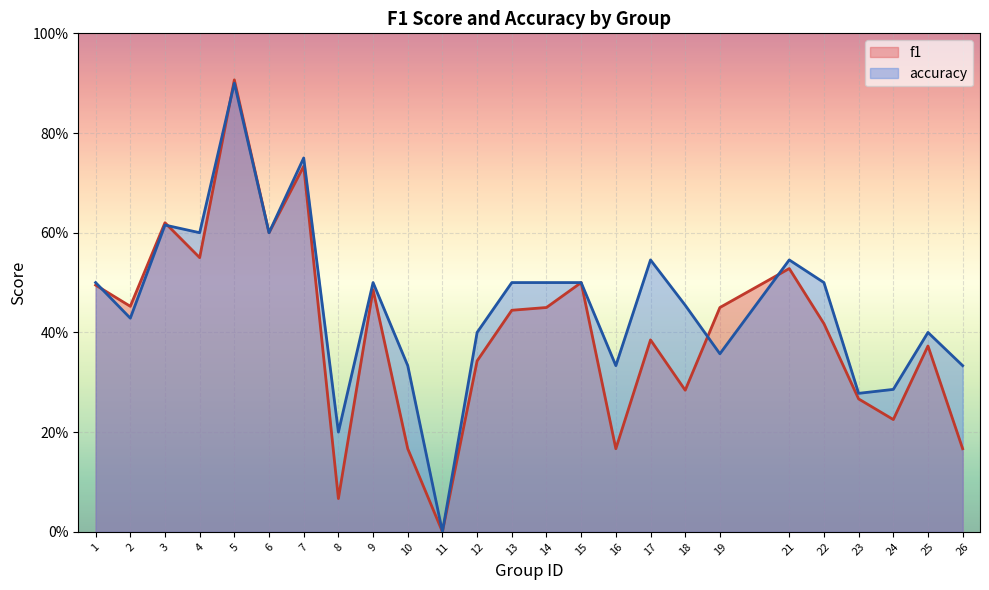

Where is accuracy nearest to the value 0?

11